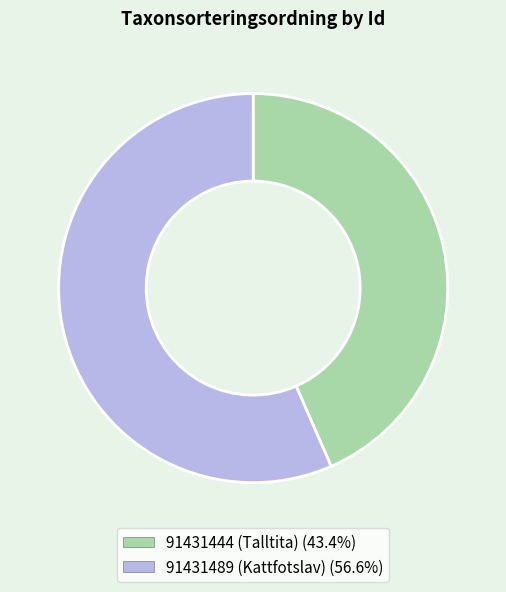

How many segments does this pie chart have?

2